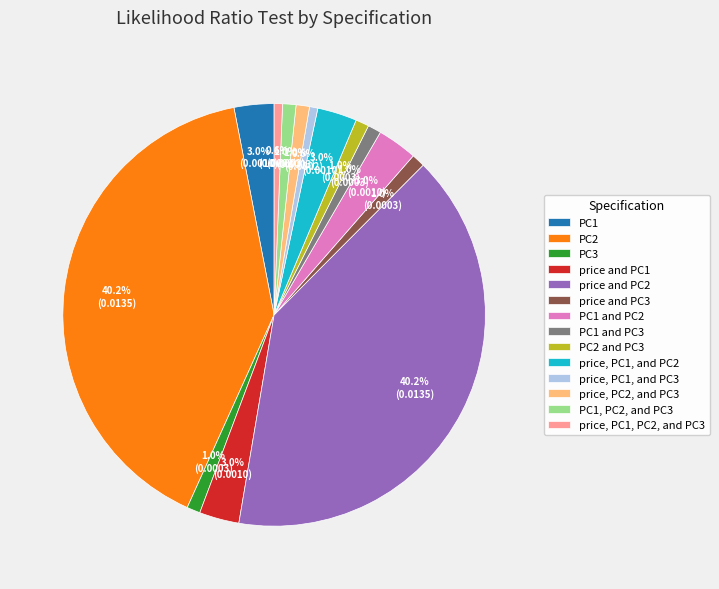

What percentage do PC3 and price and PC3 together represent?

2.0%